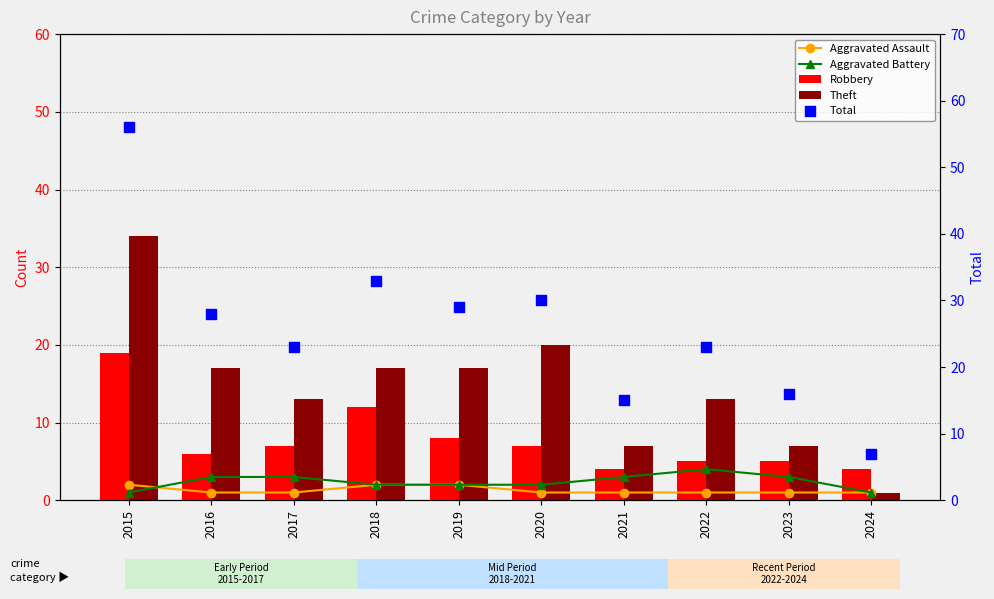

Which series contains the lowest Y value?

Aggravated Assault